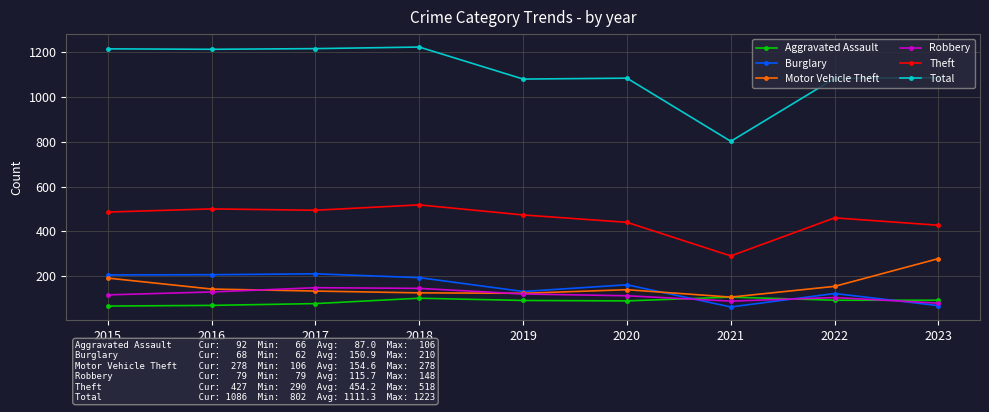

What is the value of the Total point at the 7th from the left?

802